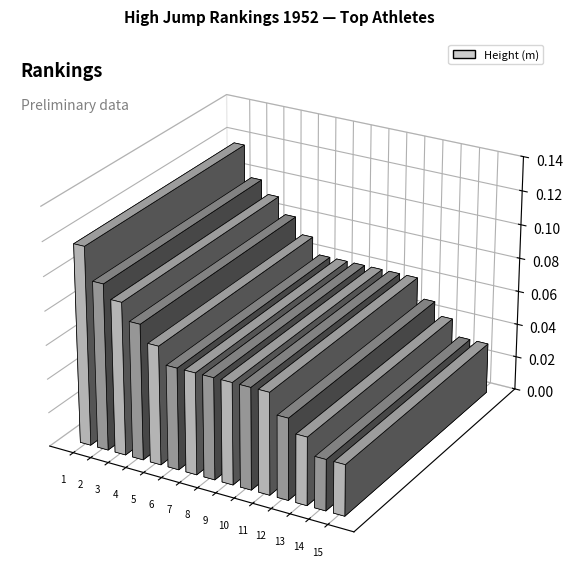

True or false: the data shows 2.6 at Margarete von Buchholtz.

False